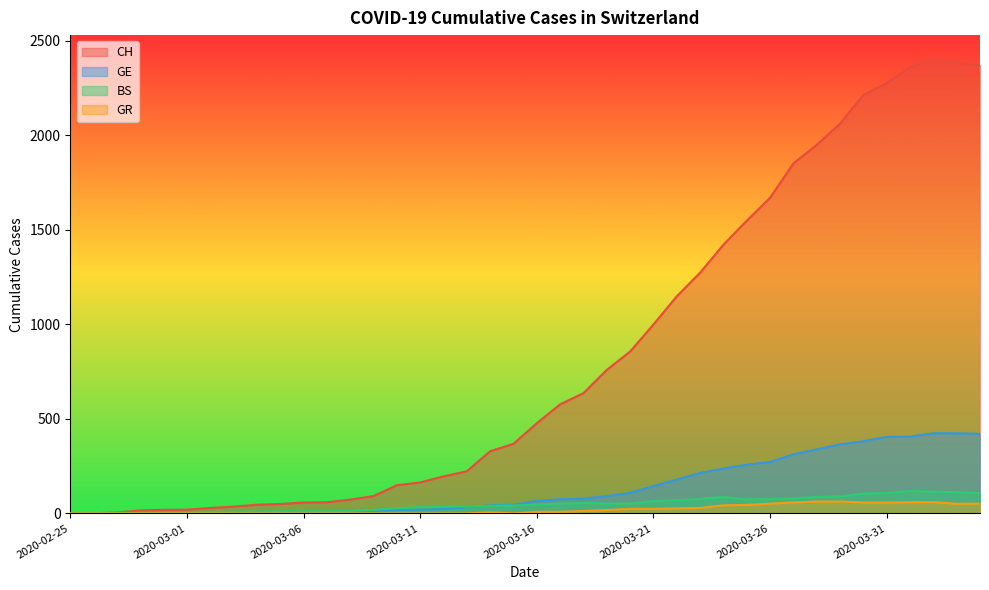

Which has a higher value, 2020-03-03 or 2020-03-10?

2020-03-10